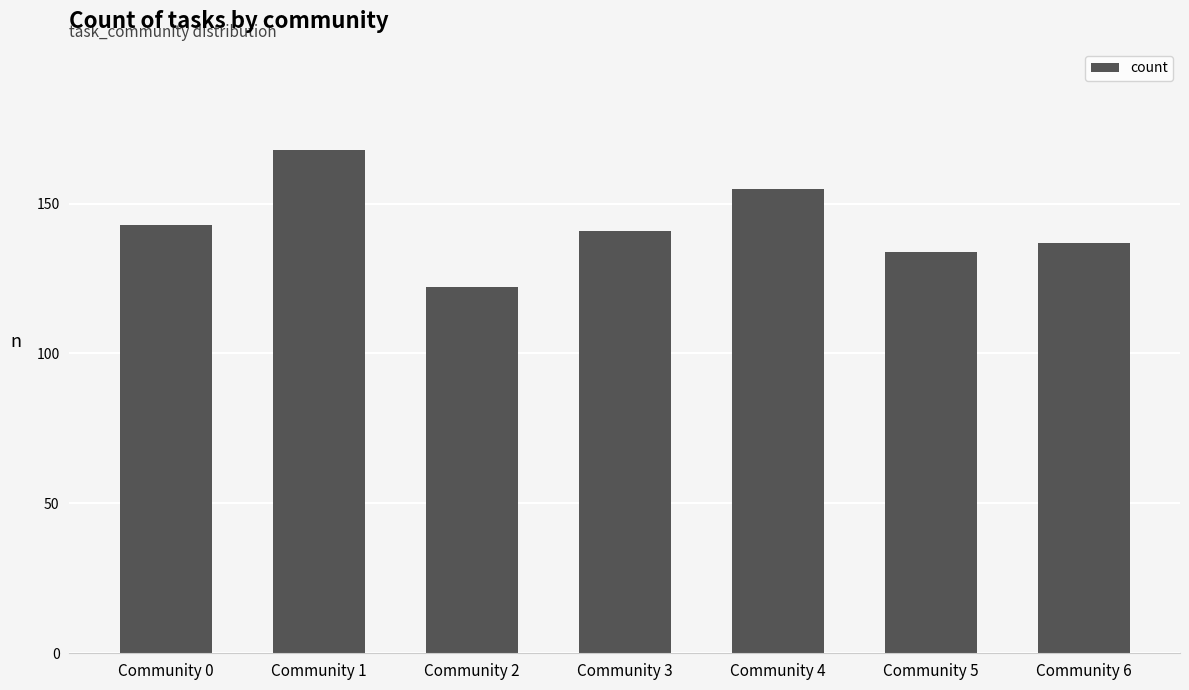

Approximately how many times larger is the value at Community 1 compared to Community 5?

1.3